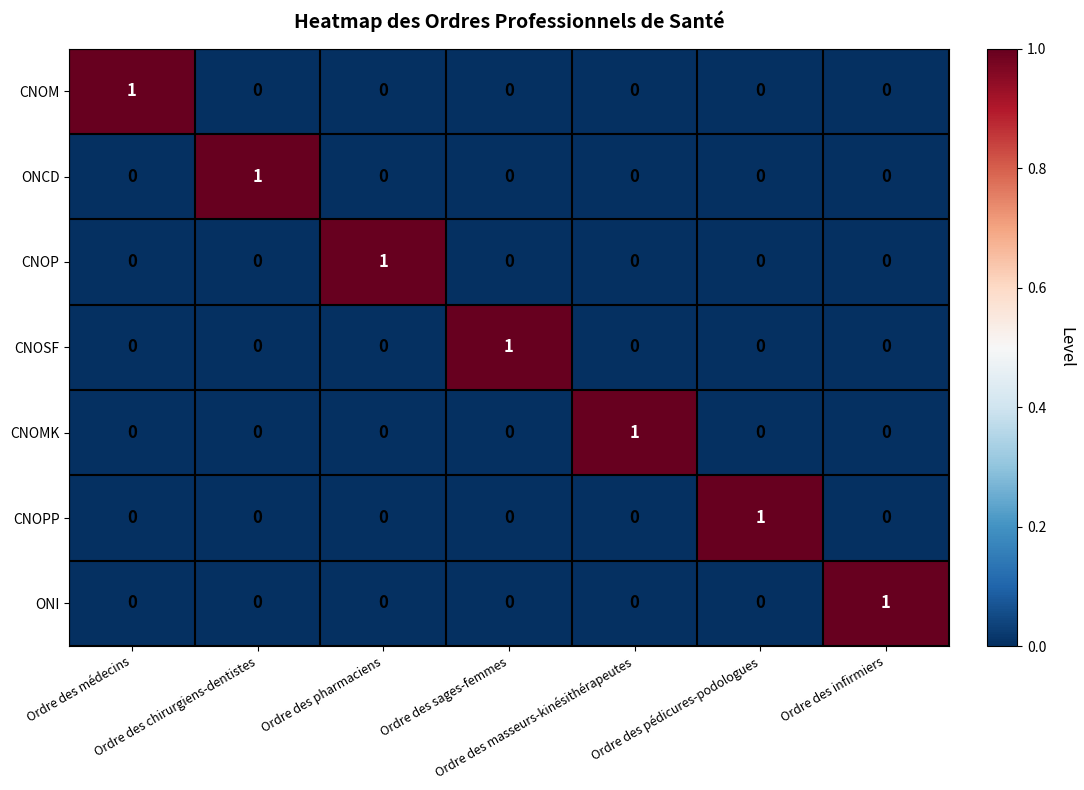

At how many categories does at least one series exceed 0?

7